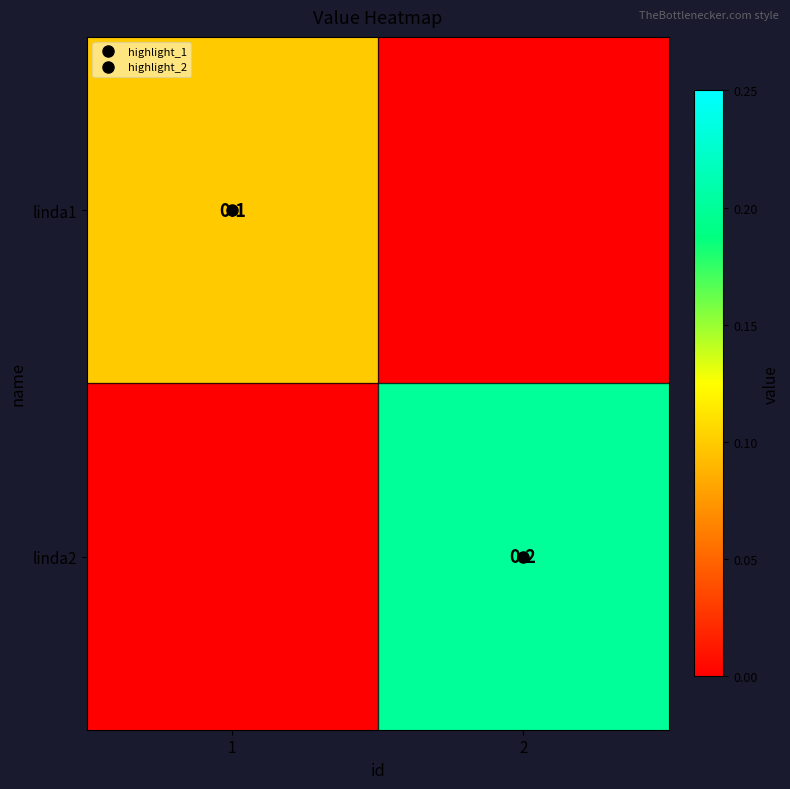

Is the value of linda2 at 2 greater than the value of linda1 at 1?

Yes